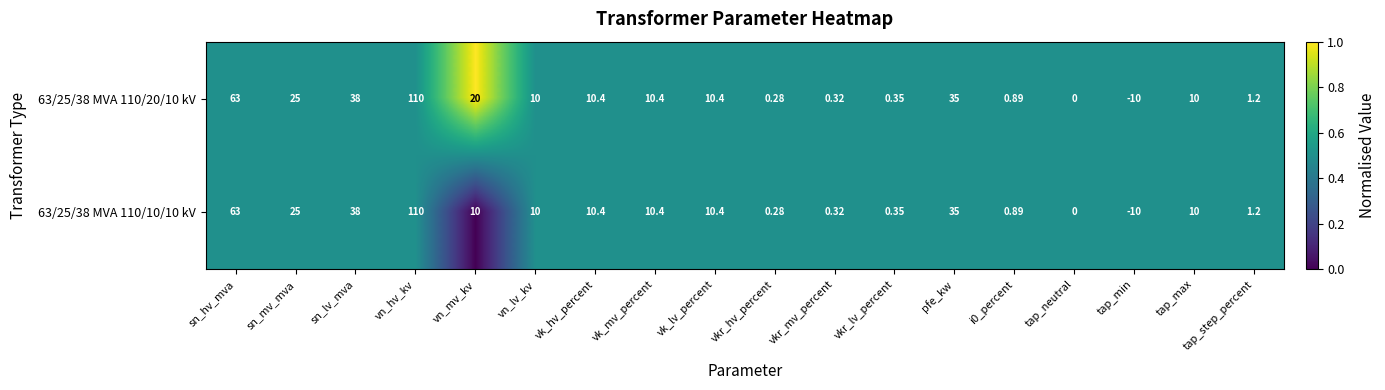

What is the total value across all series at i0_percent?

1.8